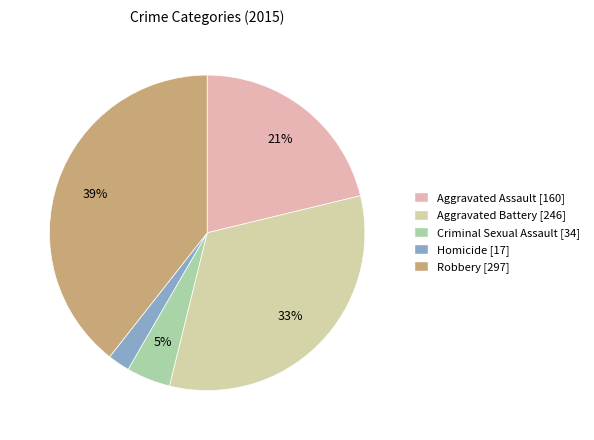

Count the number of slices in the pie.

5